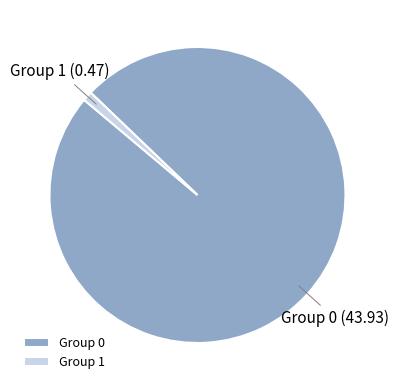

Which slice is the smallest?

Group 1